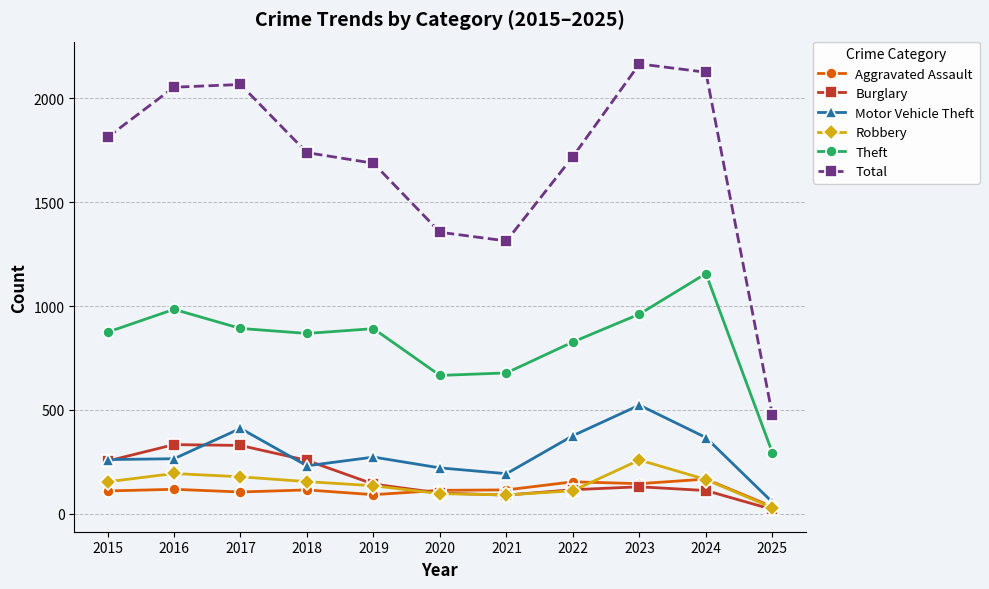

What is the difference between the highest and lowest values at 2025?

454